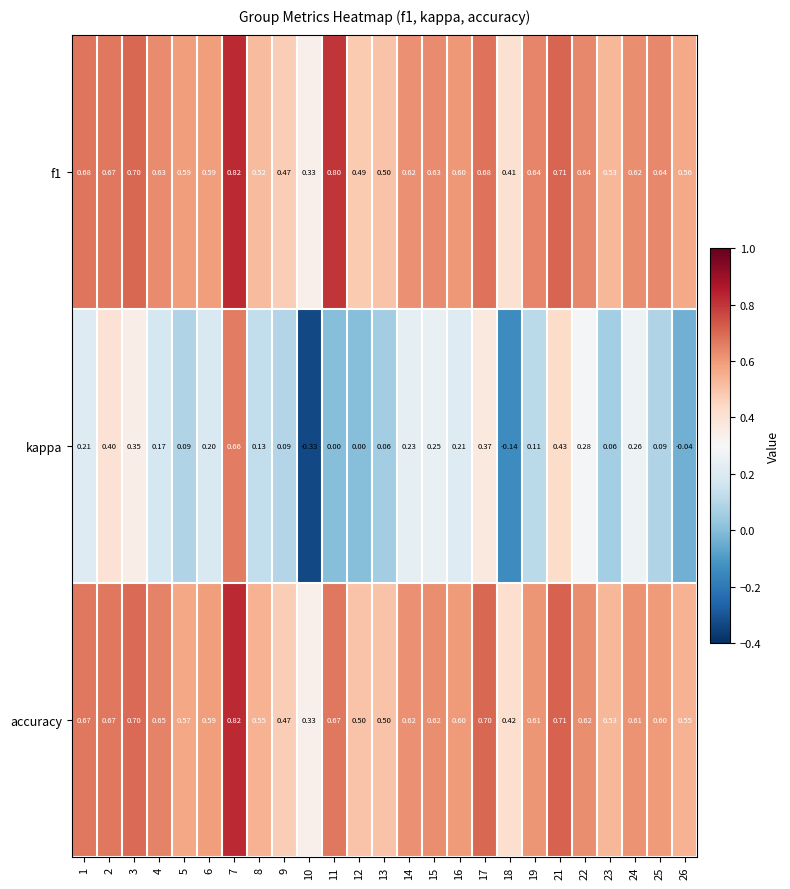

Count the number of data series in this chart.

3